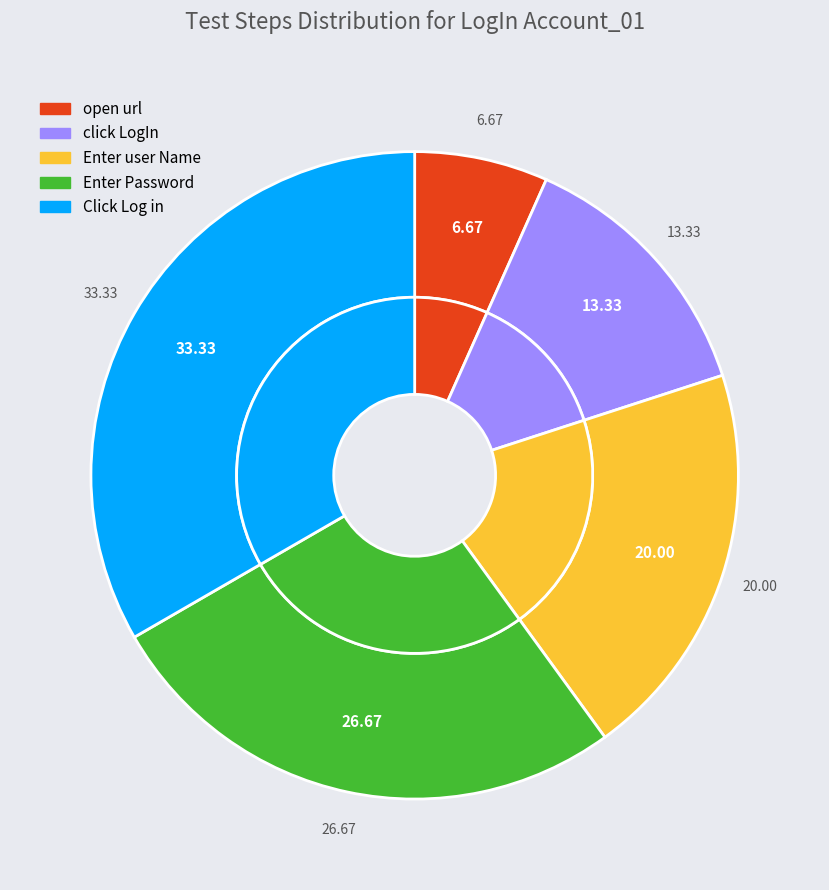

What is the smallest slice in the pie chart?

open url